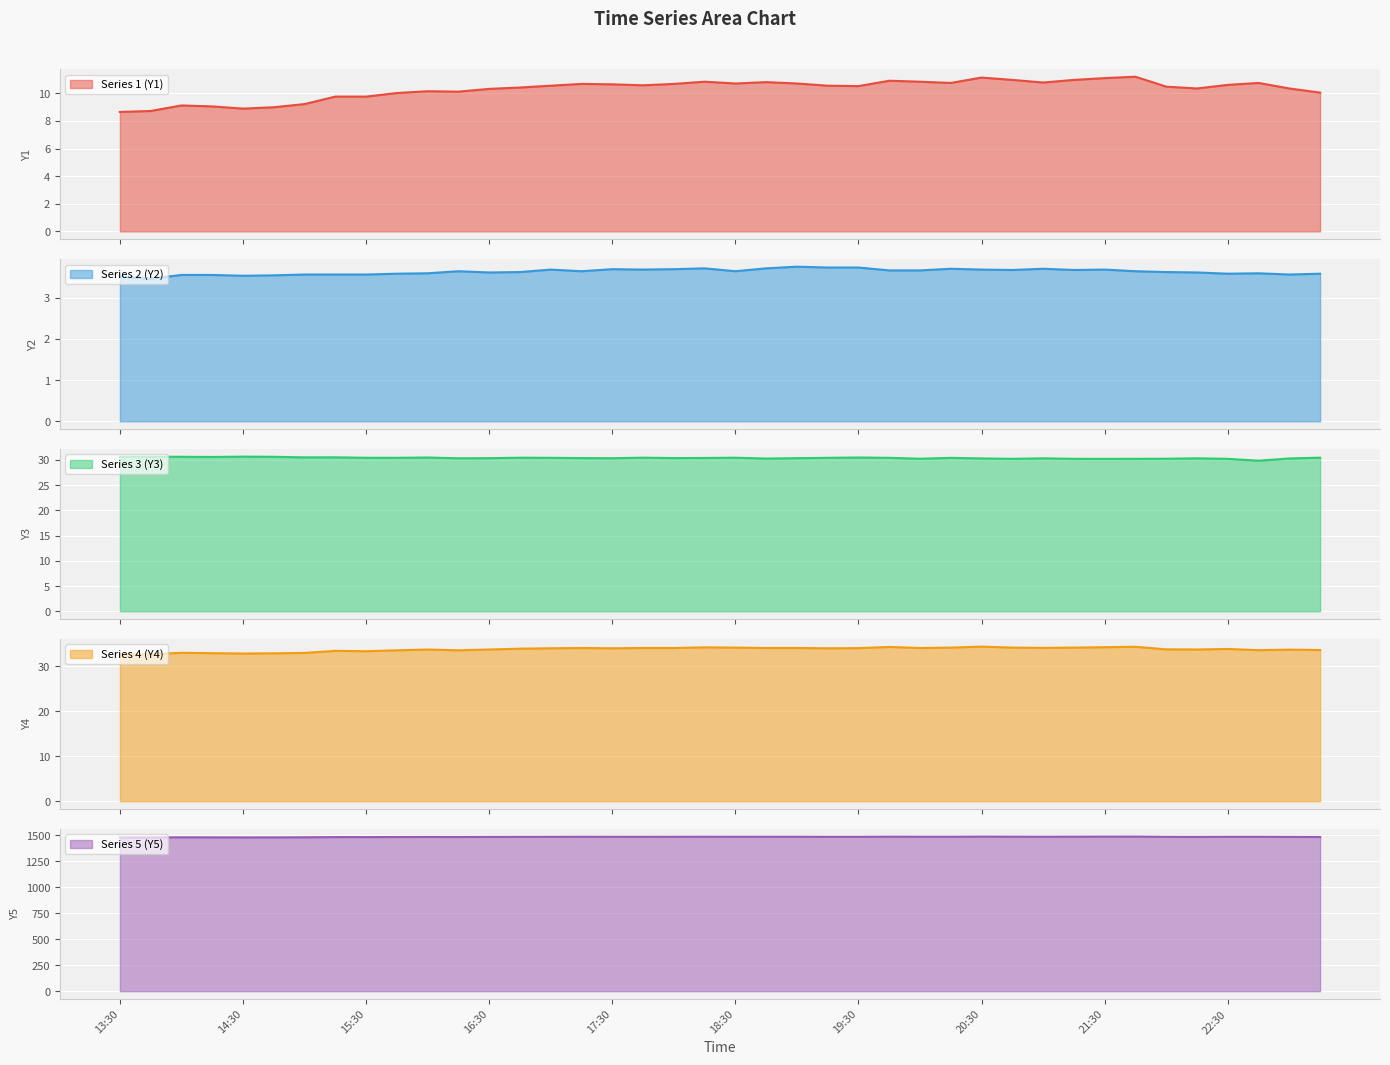

In Y3, how many points are higher than both neighbors (excluding endpoints)?

10